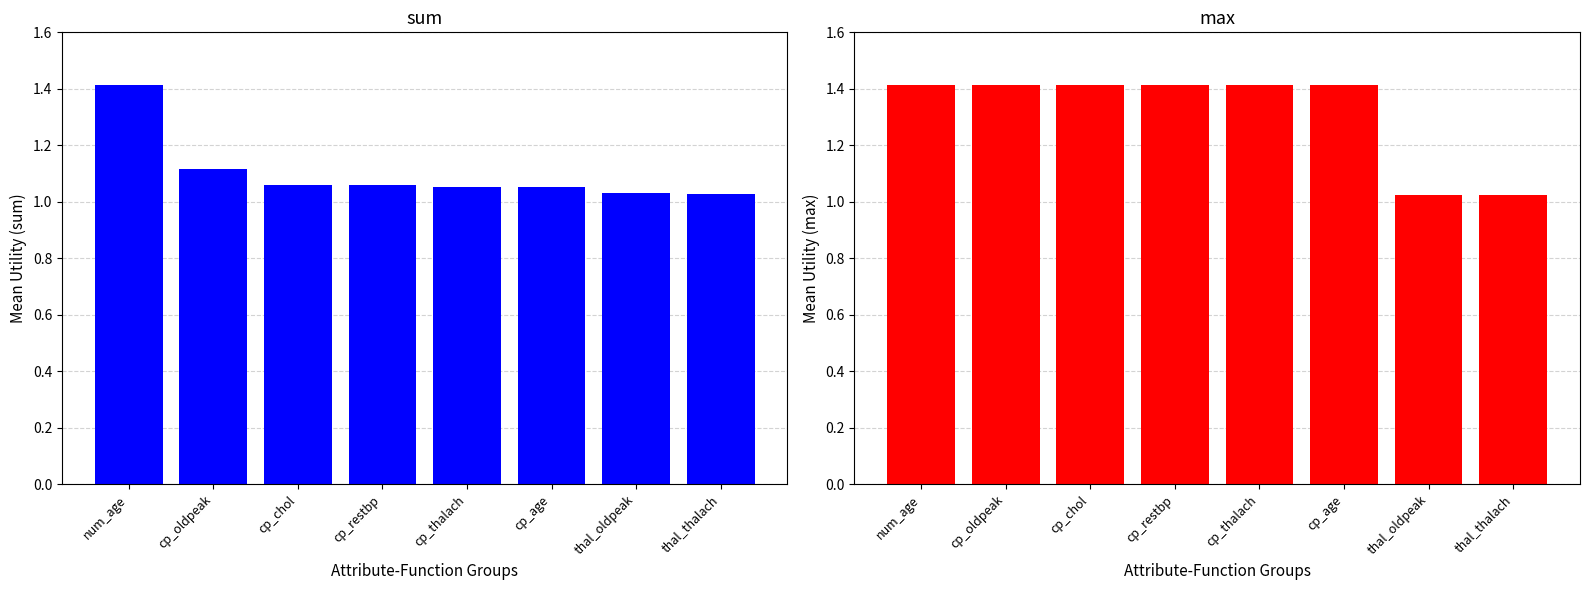

What is the label of the 5th bar from the right?

cp_restbp